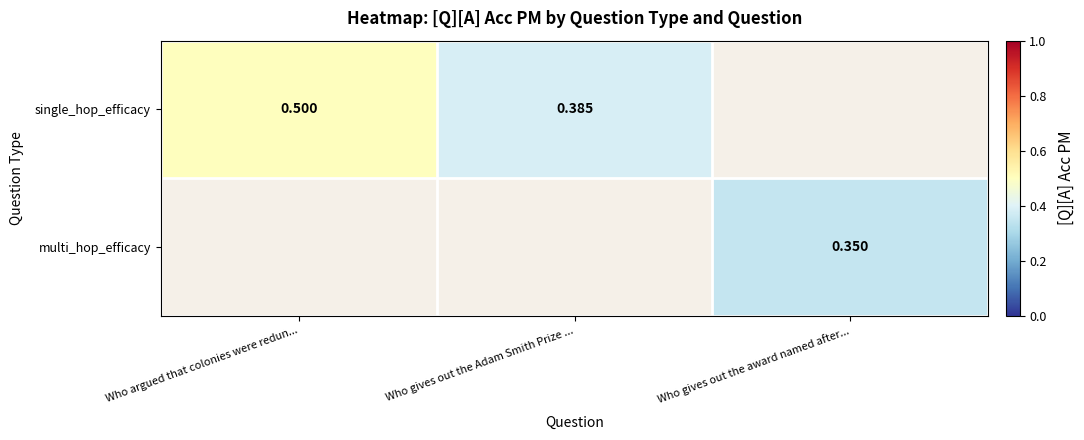

How many data points does each series have?

3